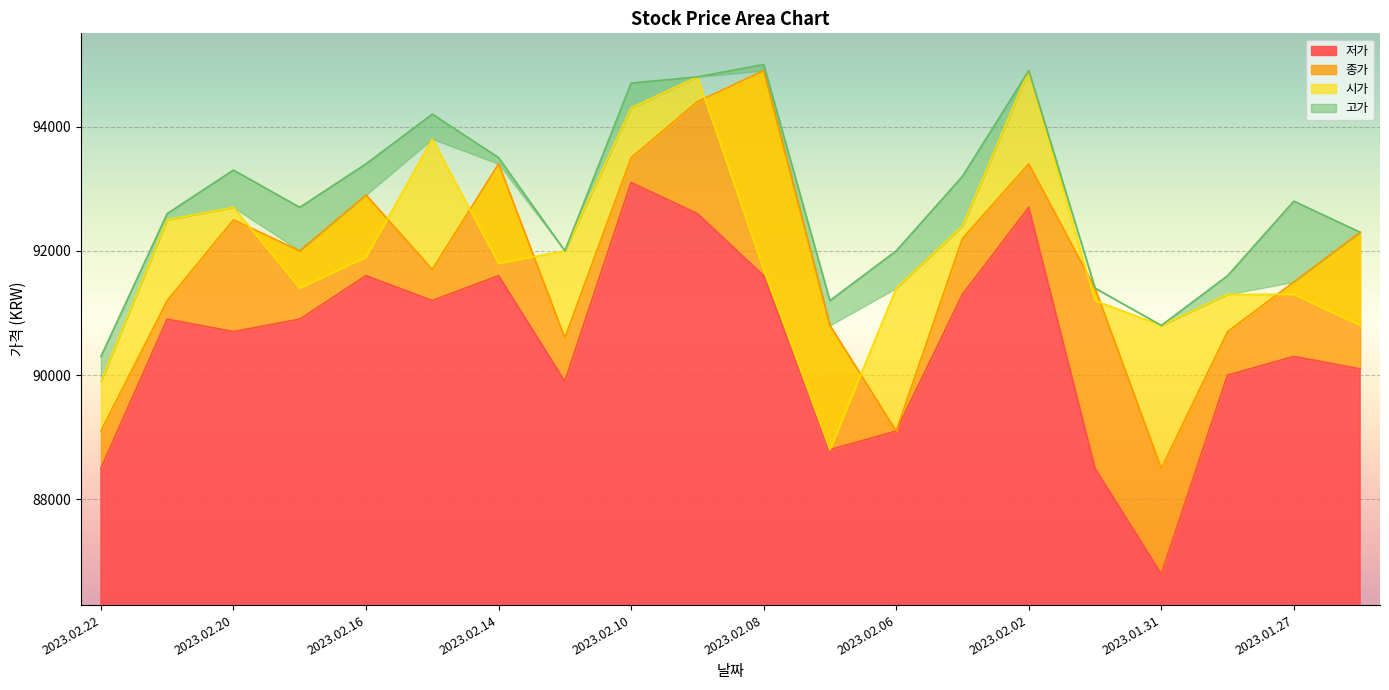

Which series has the largest total across all categories?

고가